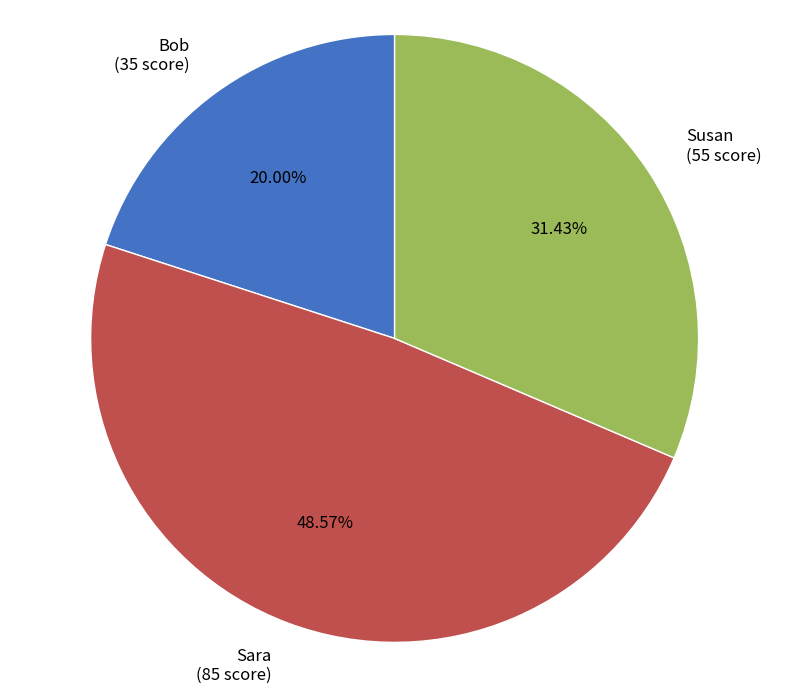

Approximately how many times larger is the value at Susan compared to Bob?

1.6